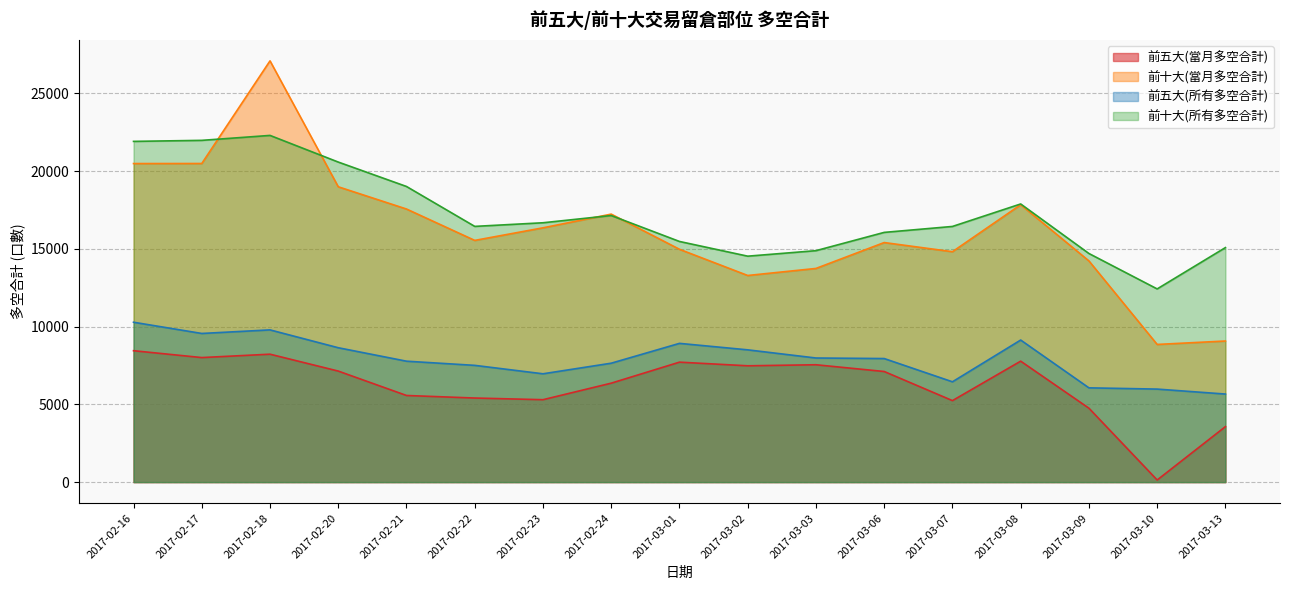

The value of 前十大(當月多空合計) at 2017-02-24 is 26165. True or false?

False